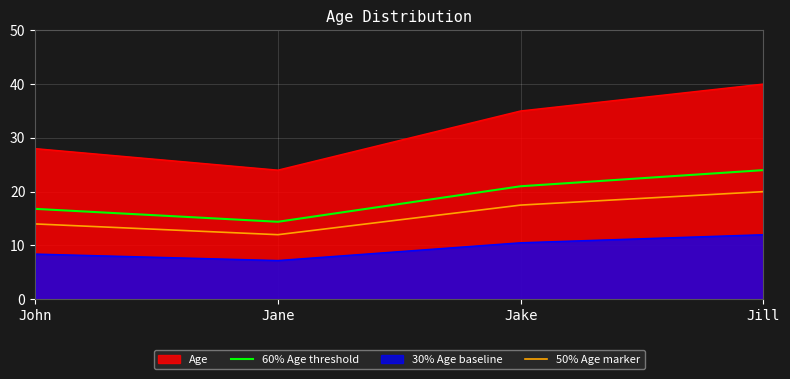

Reading left to right, extract all data points from this chart.

Age: 28.0	24.0	35.0	40.0
60% Age threshold: 16.8	14.4	21.0	24.0
30% Age baseline: 8.4	7.2	10.5	12.0
50% Age marker: 14.0	12.0	17.5	20.0